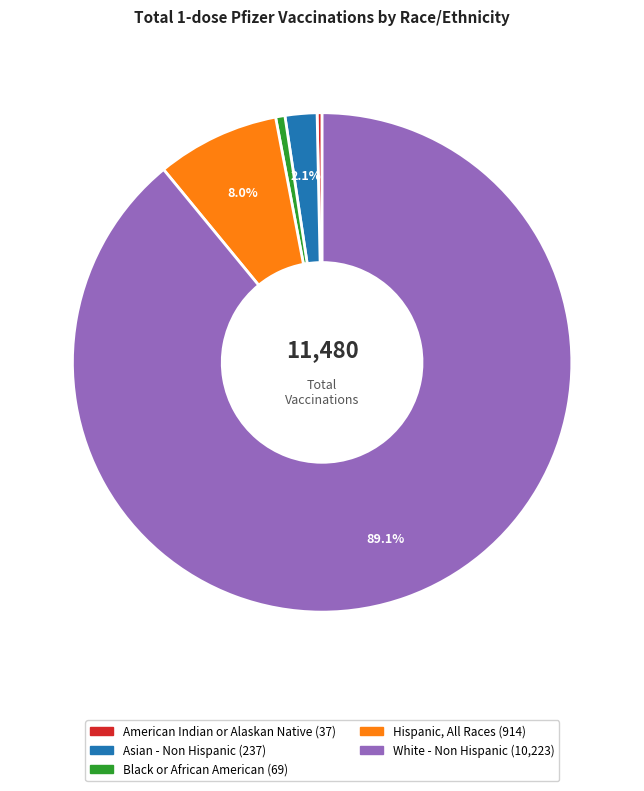

Rank the categories by value from highest to lowest.

White - Non Hispanic, Hispanic, All Races, Asian - Non Hispanic, Black or African American, American Indian or Alaskan Native